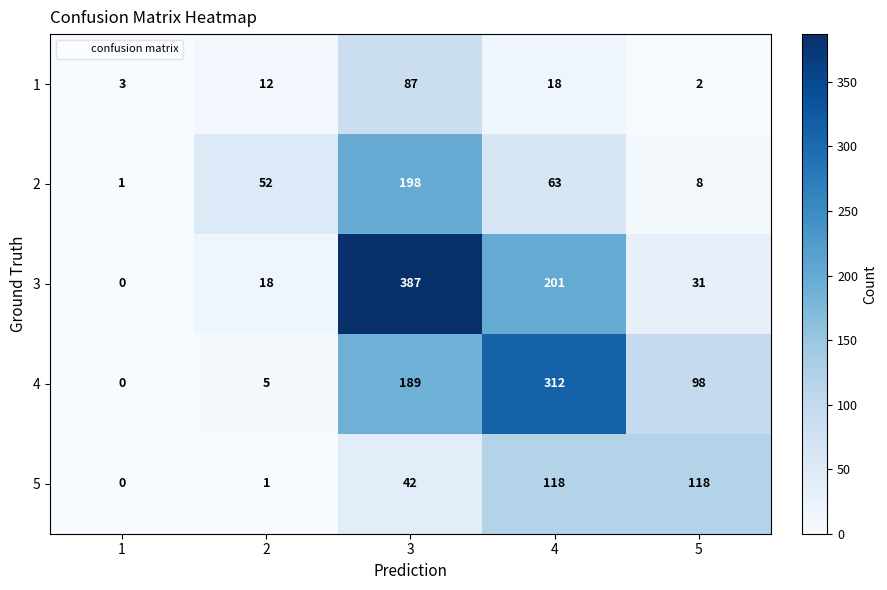

True or false: 3 has a value of 18 at 2.

True